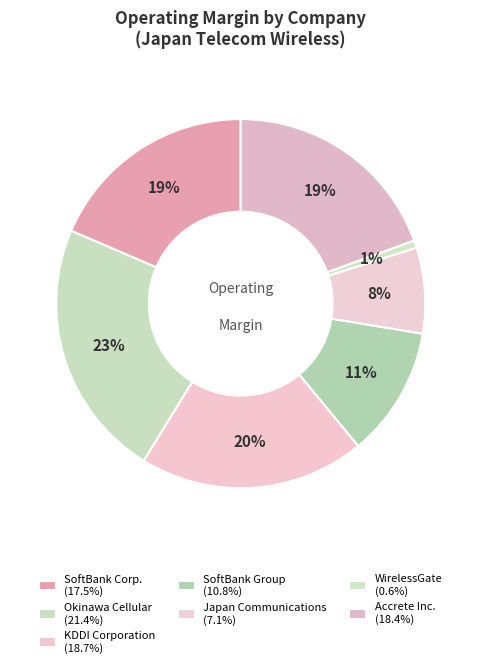

Count the number of slices in the pie.

7